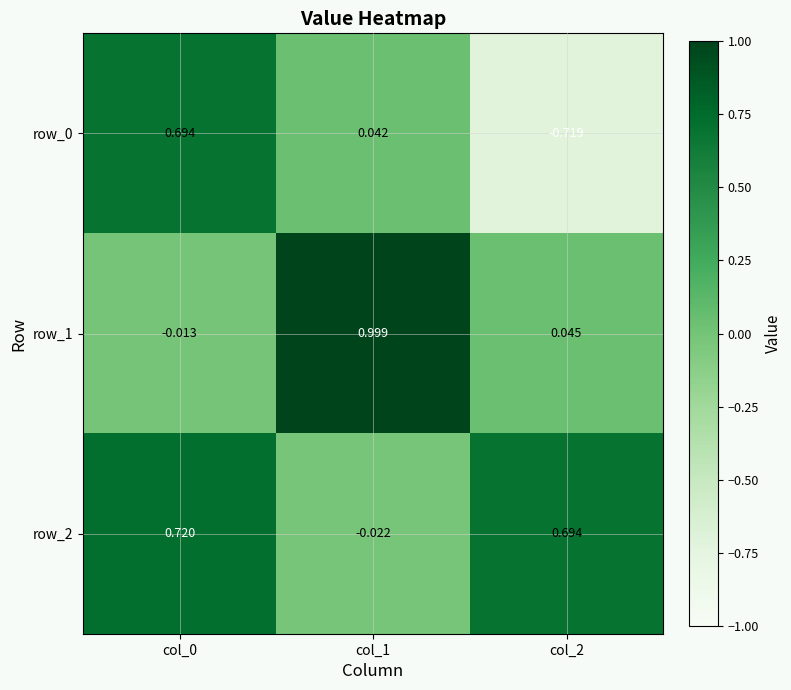

Is the value of row_1 at col_1 greater than the value of row_0 at col_0?

Yes